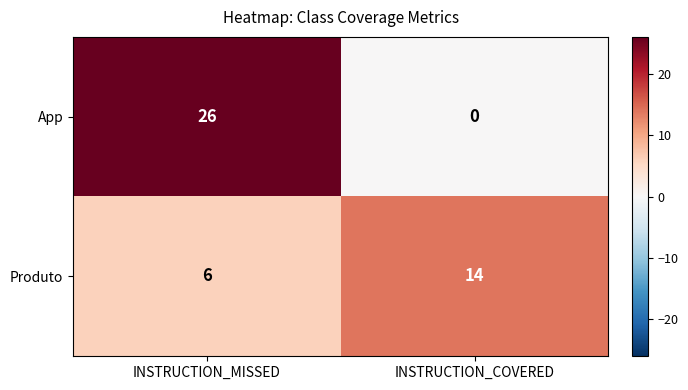

Where is Produto nearest to the value 10?

INSTRUCTION_MISSED